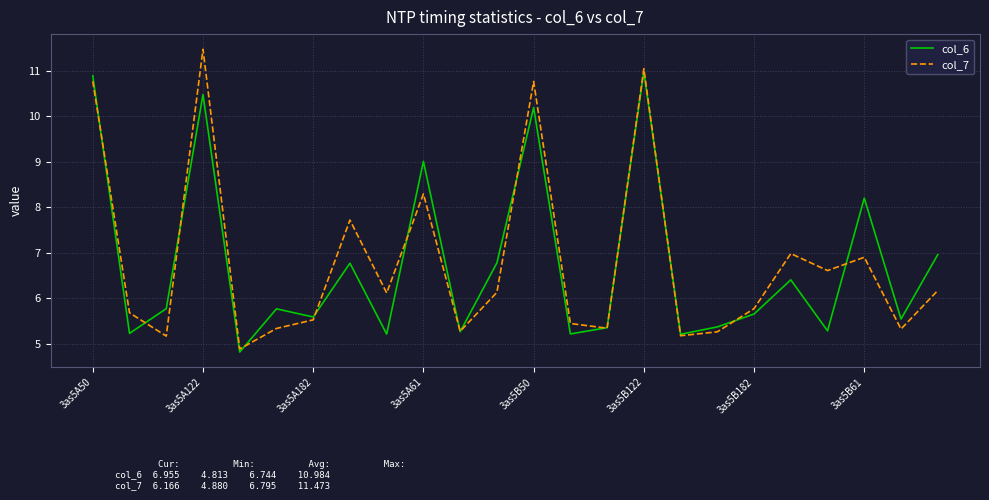

Which series has the widest spread of values?

col_7